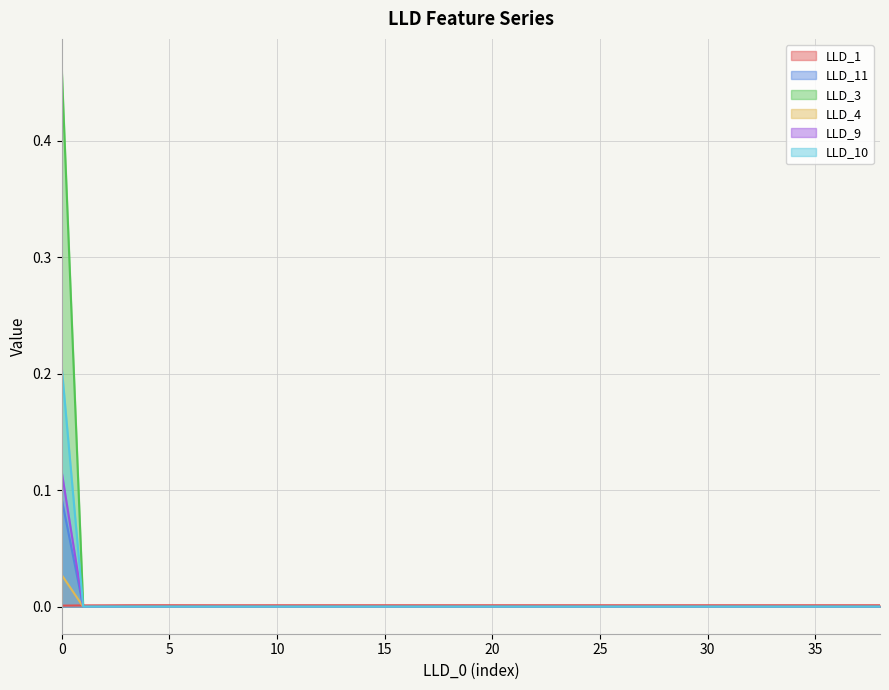

True or false: LLD_3 has more than 1 points higher than both neighbors.

False